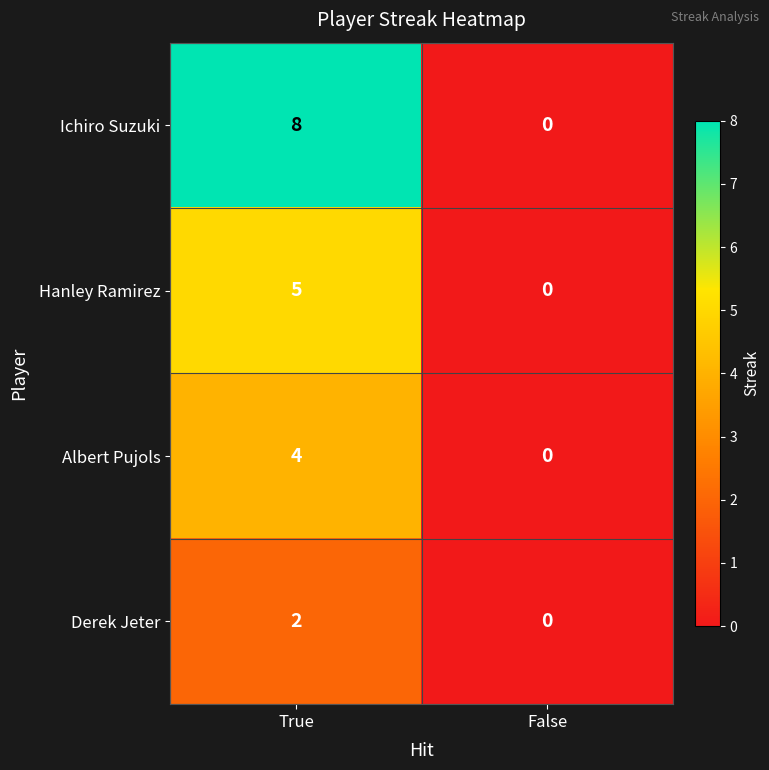

How many data points in Ichiro Suzuki are less than 8?

1